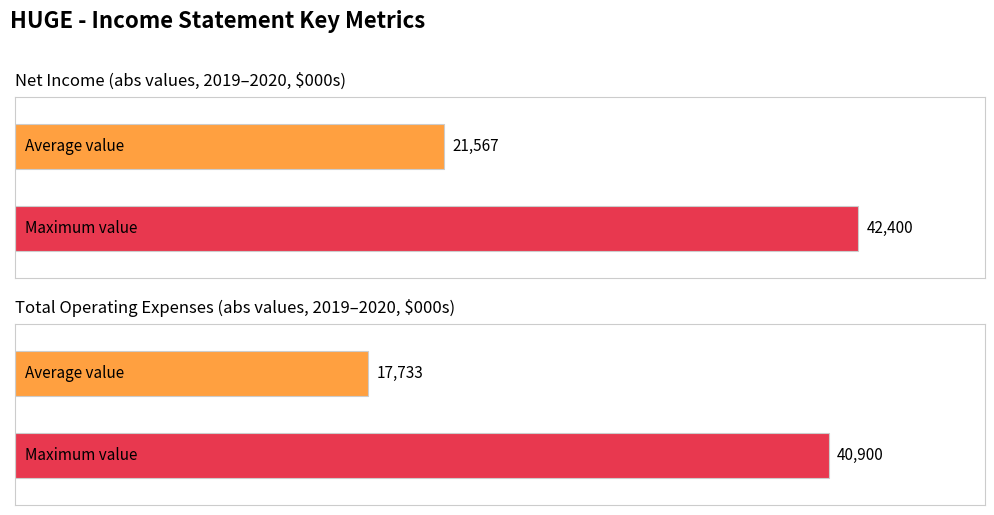

Are the bars horizontal?

Yes